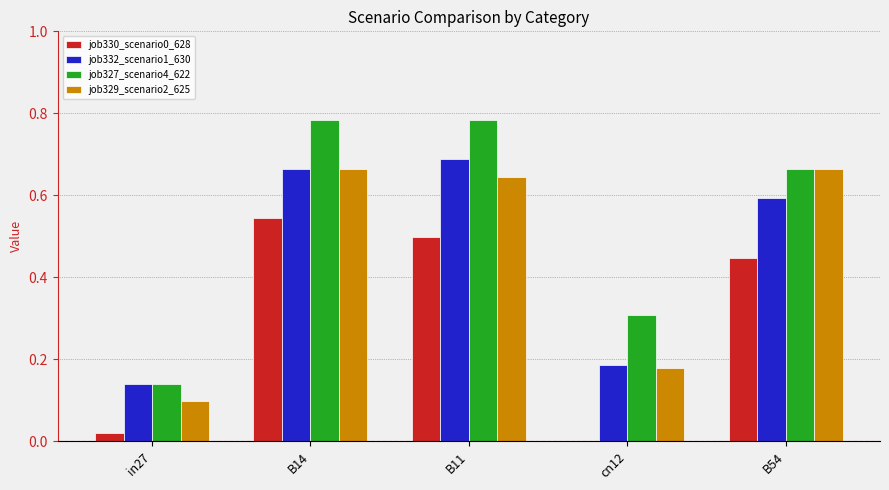

The job330_scenario0_628 series shows 0.3 at B11. True or false?

False